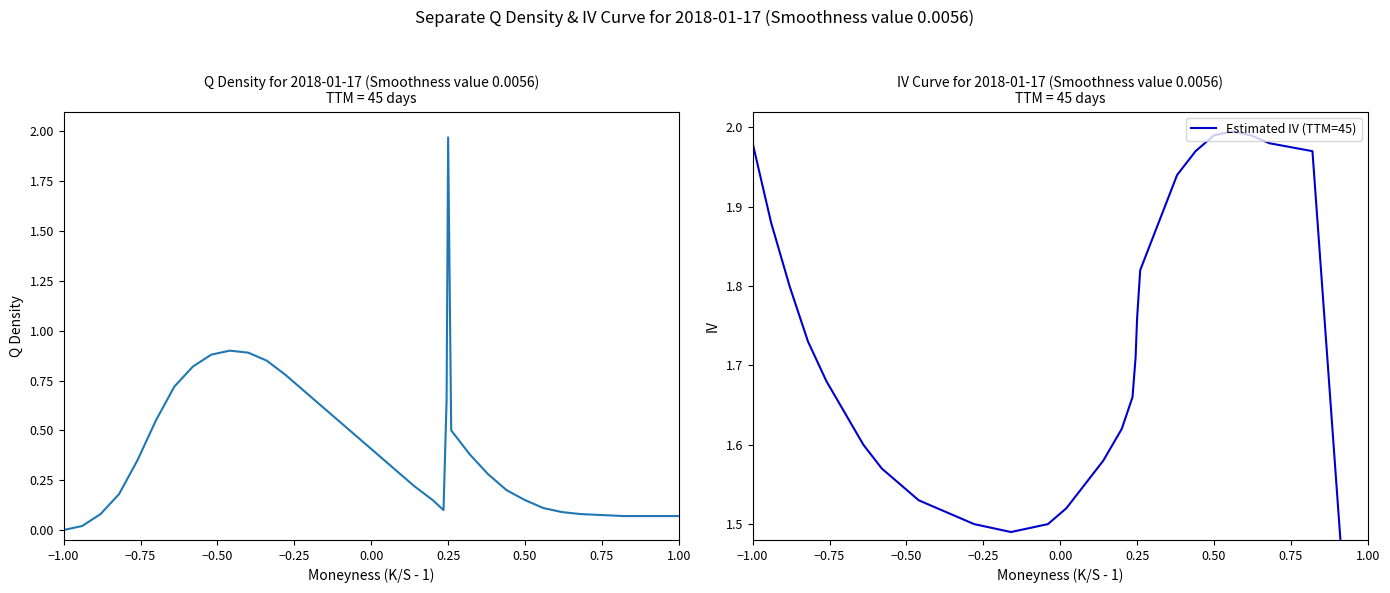

Reading left to right, transcribe all the data shown in this chart.

Q Density: 0.0	0.0	0.1	0.2	0.3	0.6	0.7	0.8	0.9	0.9	0.9	0.8	0.8	0.7	0.6	0.5	0.5	0.4	0.3	0.2	0.1	0.1	0.7	2.0	0.5	0.4	0.3	0.2	0.1	0.1	0.1	0.1	0.1	0.1
Estimated IV (TTM=45): 2.0	1.9	1.8	1.7	1.7	1.6	1.6	1.6	1.6	1.5	1.5	1.5	1.5	1.5	1.5	1.5	1.5	1.5	1.6	1.6	1.6	1.7	1.7	1.8	1.8	1.9	1.9	2.0	2.0	2.0	2.0	2.0	2.0	1.0